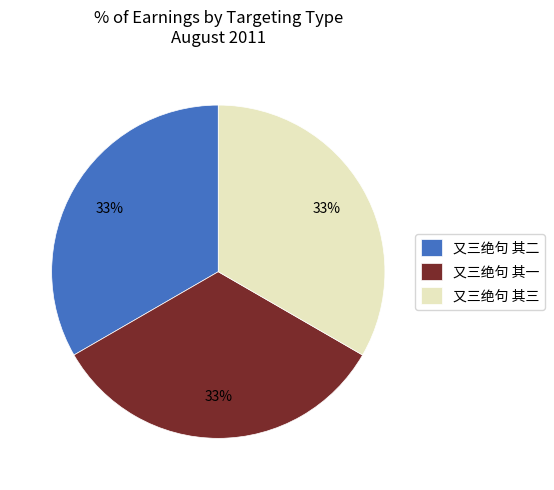

Is 又三绝句 其二 the majority of the pie?

No